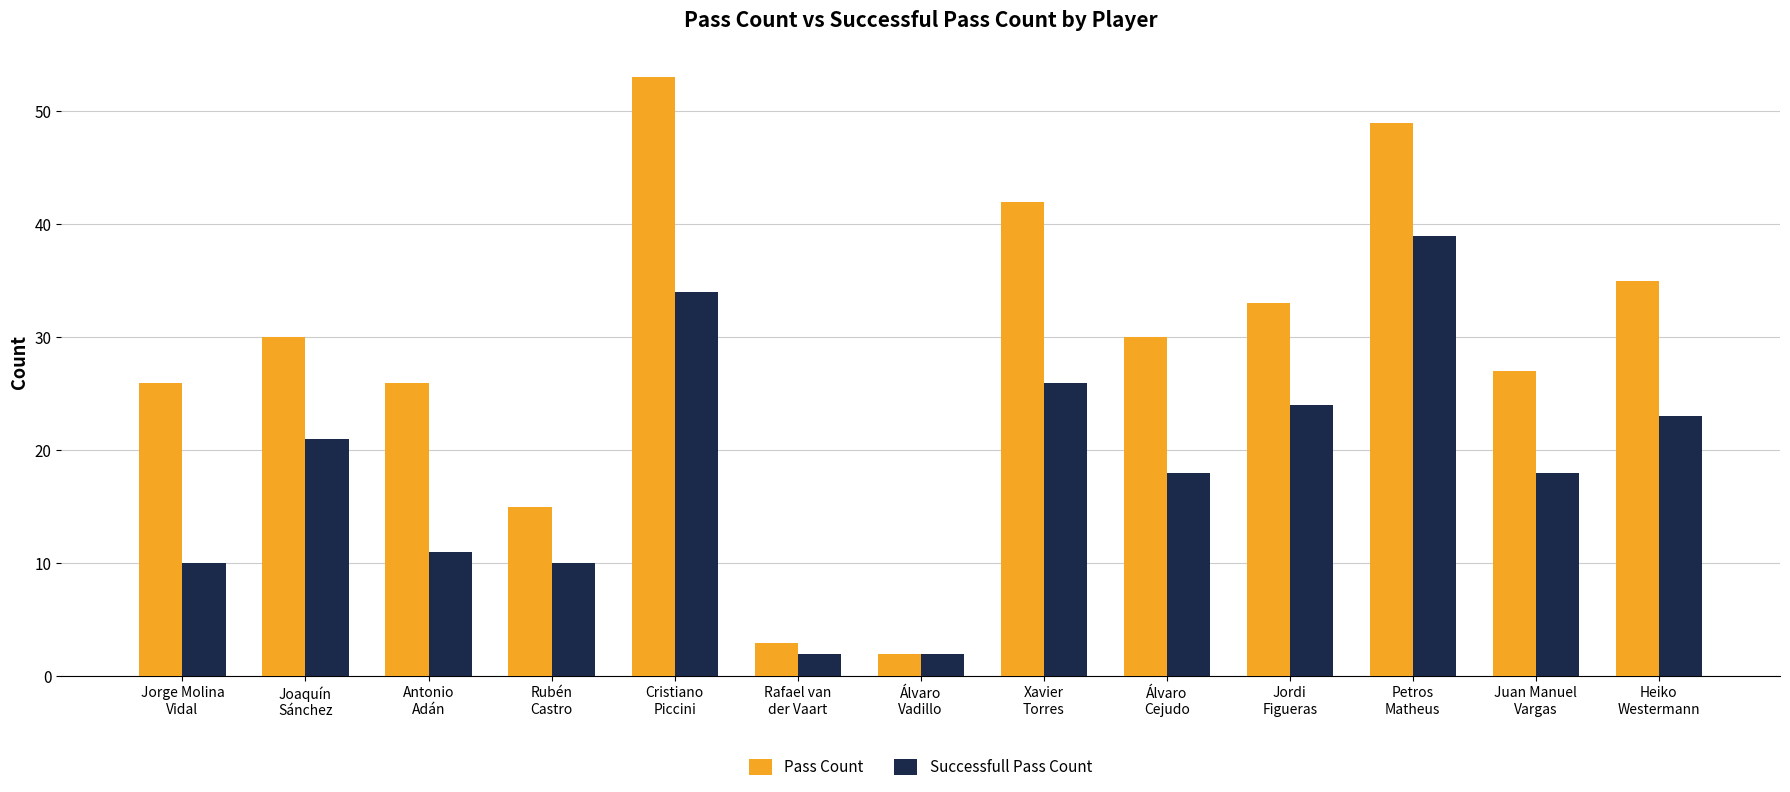

Reading left to right, extract all data points from this chart.

Pass Count: 26	30	26	15	53	3	2	42	30	33	49	27	35
Successfull Pass Count: 10	21	11	10	34	2	2	26	18	24	39	18	23